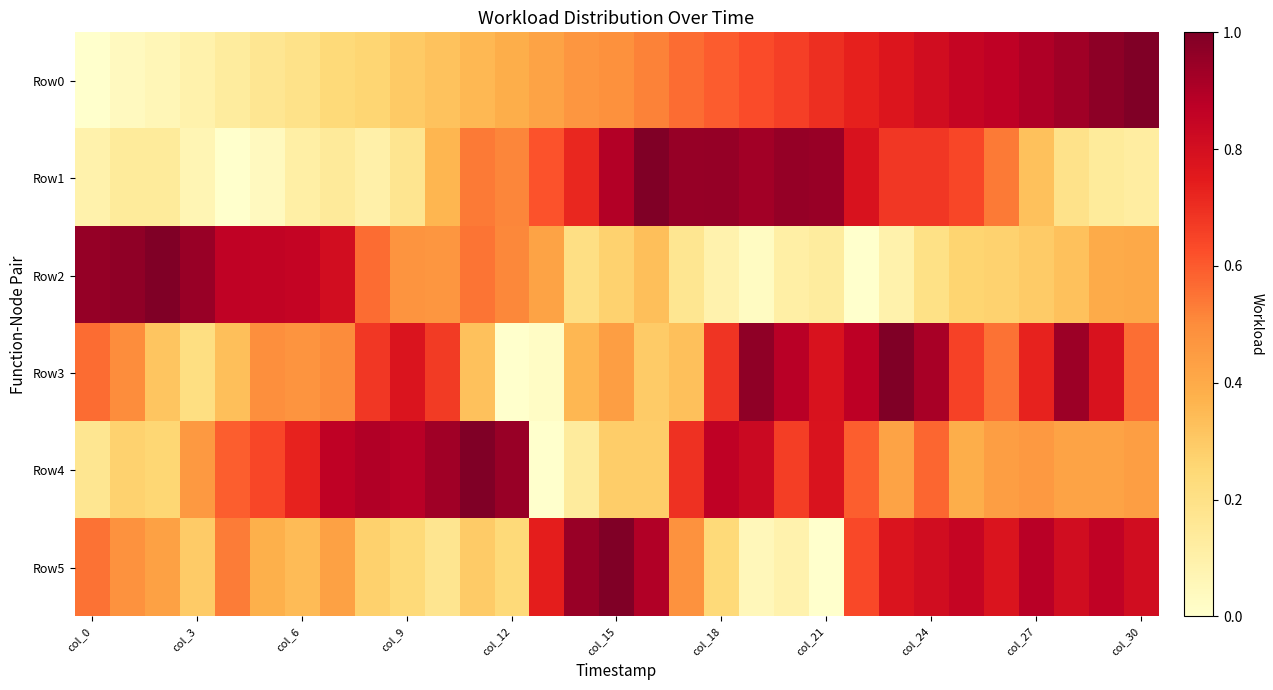

At how many categories does at least one series exceed 0?

31